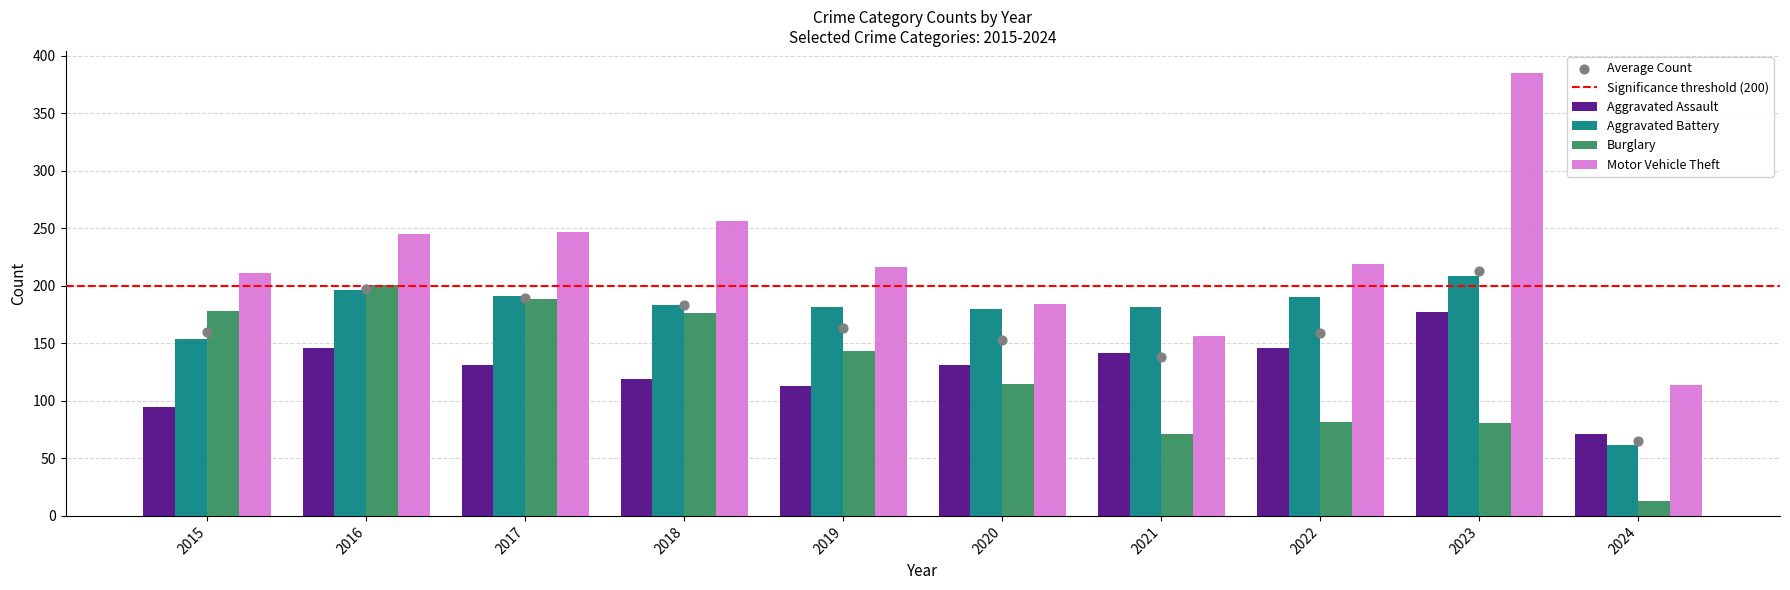

Which series contains the lowest Y value?

Burglary